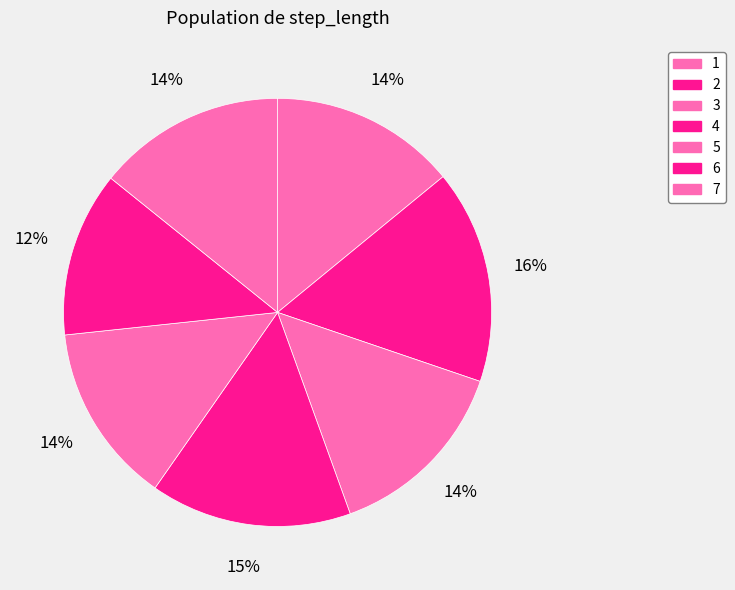

How many segments does this pie chart have?

7